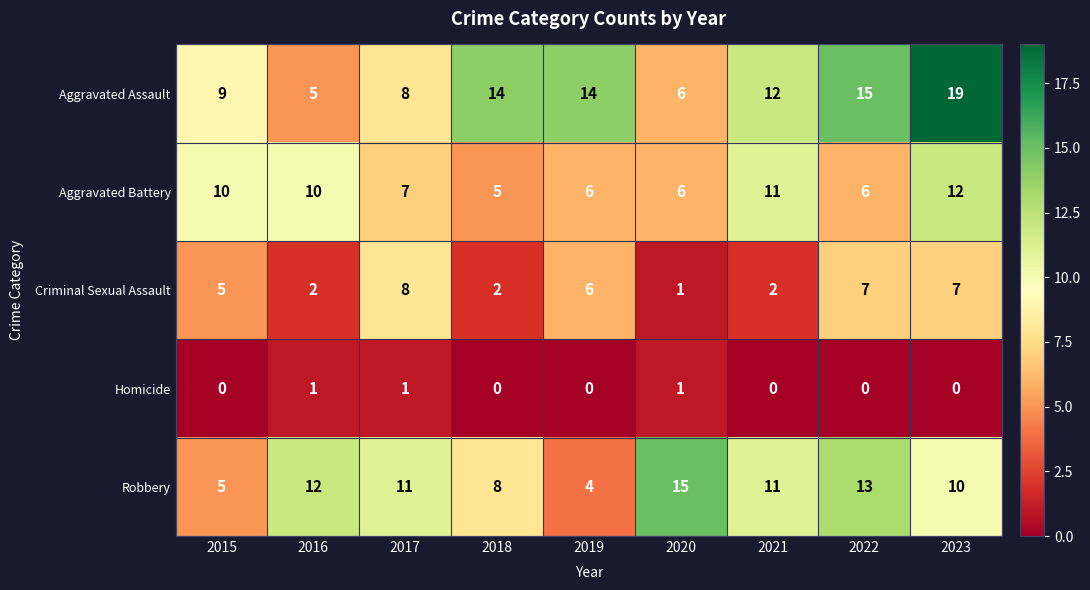

What is the spread (max minus min) of values at 2019?

14